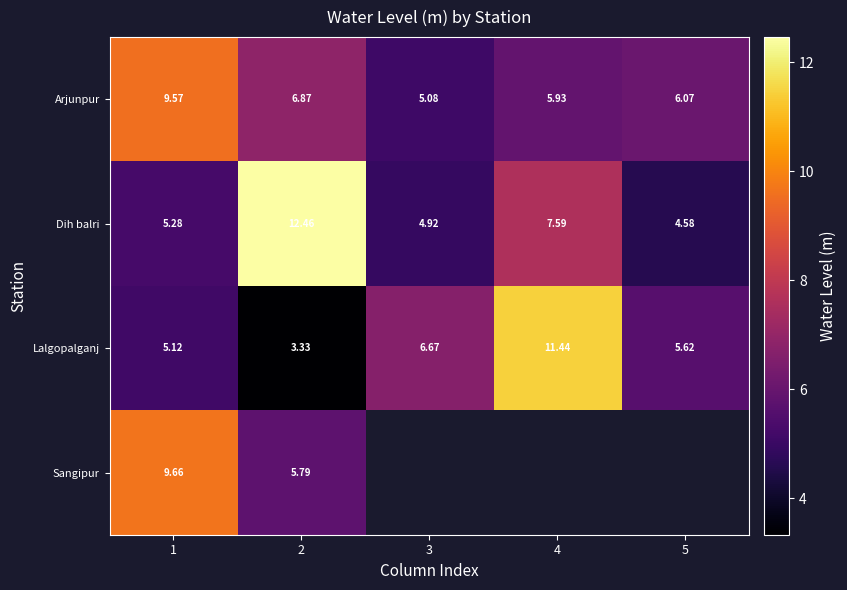

What is the total value across all series at 2?

28.5